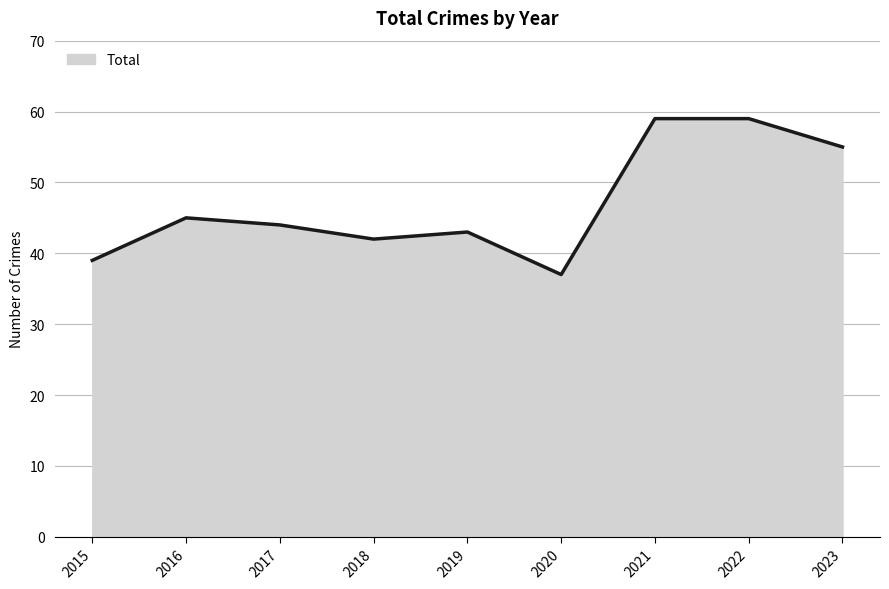

Is it true that the value at 2015 is 63?

False